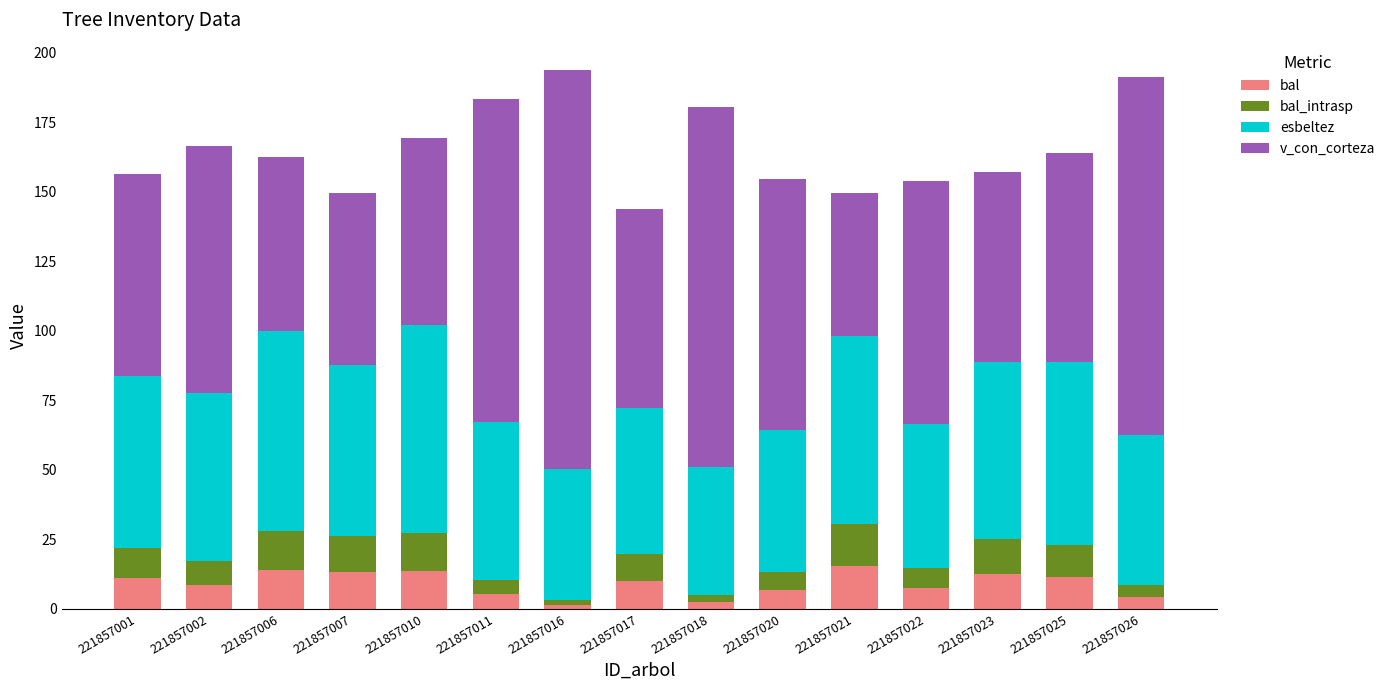

What is the total value across all series at 221857010?

169.2